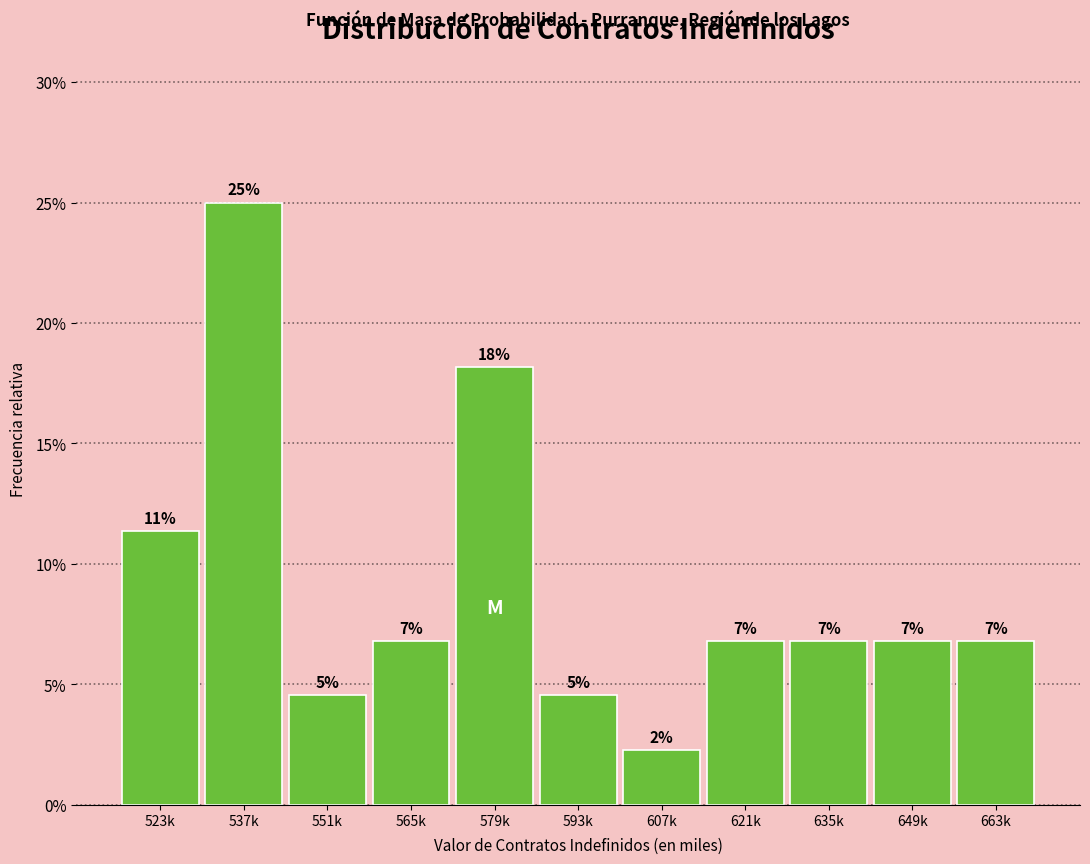

Does the chart contain any negative values?

No